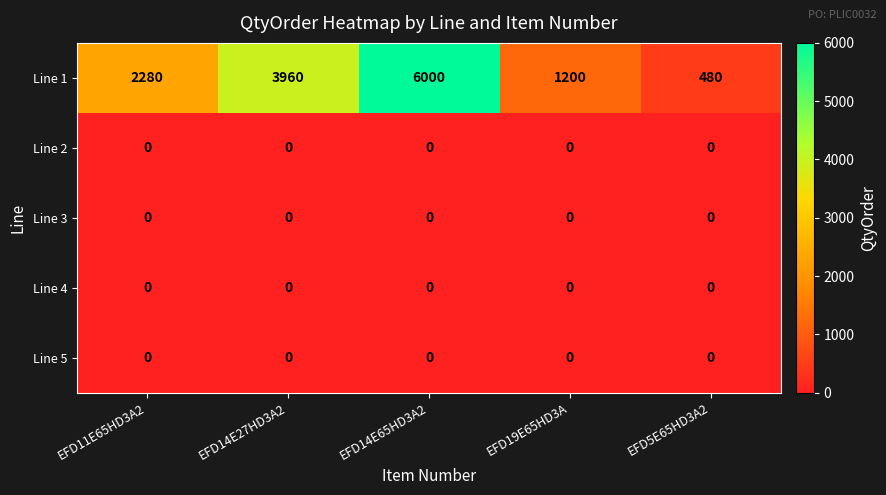

Reading left to right, list all the values displayed in this chart.

Line 1: EFD11E65HD3A2=2280	EFD14E27HD3A2=3960	EFD14E65HD3A2=6000	EFD19E65HD3A=1200	EFD5E65HD3A2=480
Line 2: EFD11E65HD3A2=0	EFD14E27HD3A2=0	EFD14E65HD3A2=0	EFD19E65HD3A=0	EFD5E65HD3A2=0
Line 3: EFD11E65HD3A2=0	EFD14E27HD3A2=0	EFD14E65HD3A2=0	EFD19E65HD3A=0	EFD5E65HD3A2=0
Line 4: EFD11E65HD3A2=0	EFD14E27HD3A2=0	EFD14E65HD3A2=0	EFD19E65HD3A=0	EFD5E65HD3A2=0
Line 5: EFD11E65HD3A2=0	EFD14E27HD3A2=0	EFD14E65HD3A2=0	EFD19E65HD3A=0	EFD5E65HD3A2=0